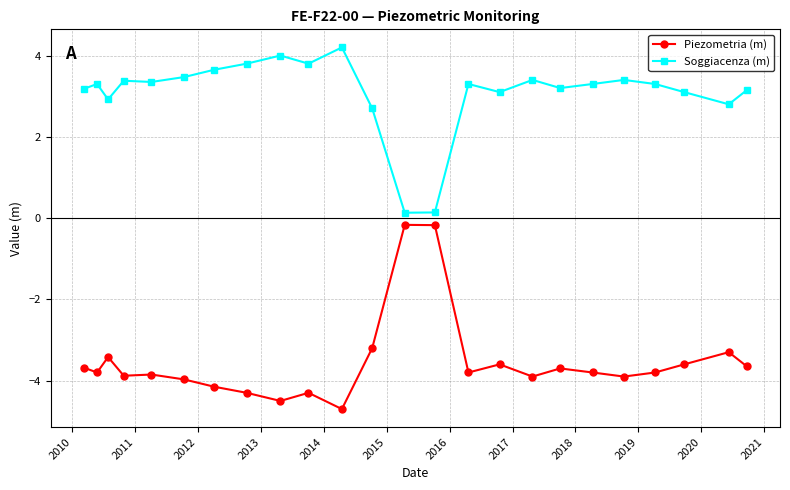

True or false: Piezometria (m) has more than 1 points higher than both neighbors.

True